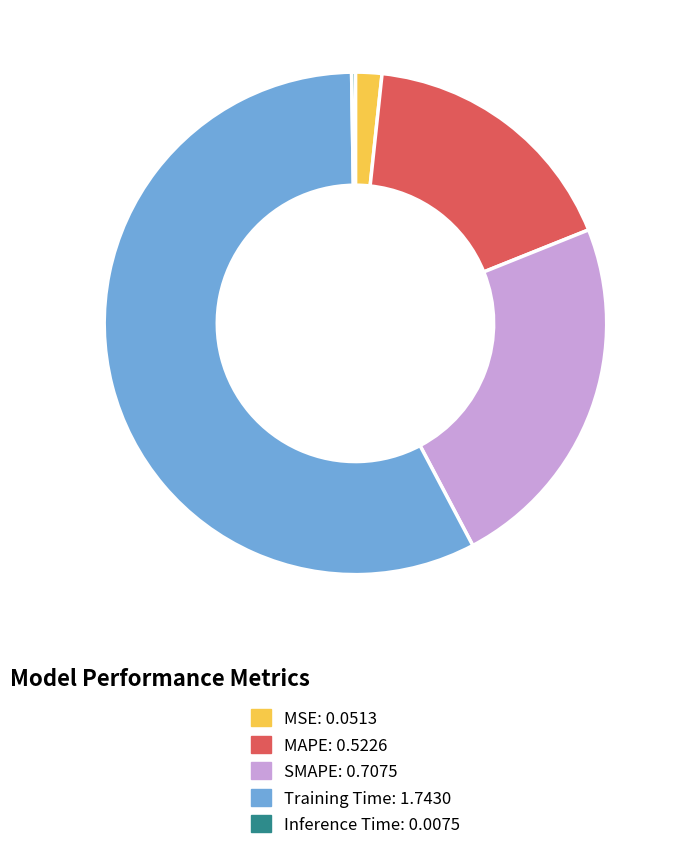

Which has a higher value, Training Time or MSE?

Training Time